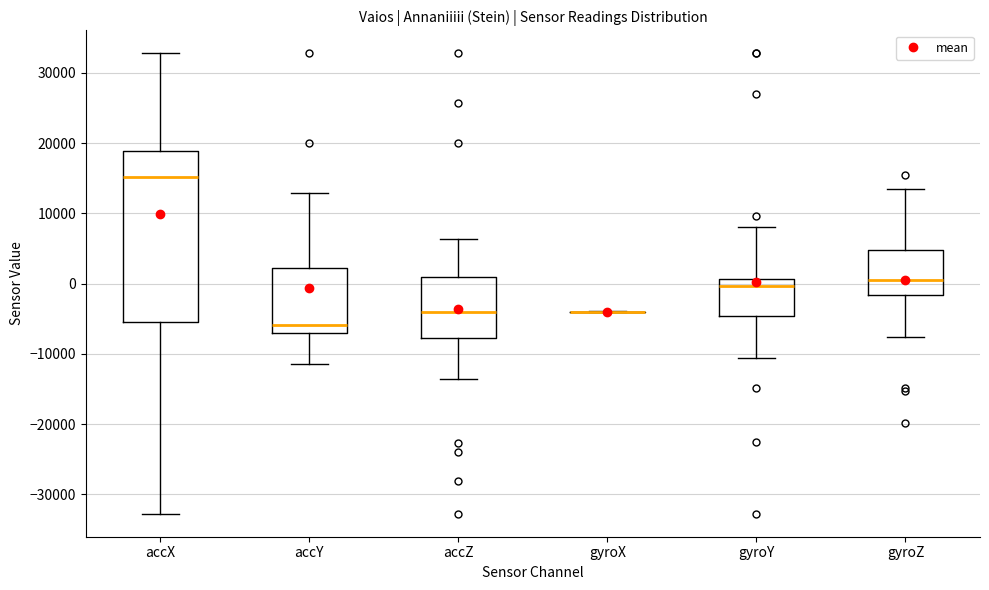

Which box is the tallest, from its lower edge to its upper edge?

accX